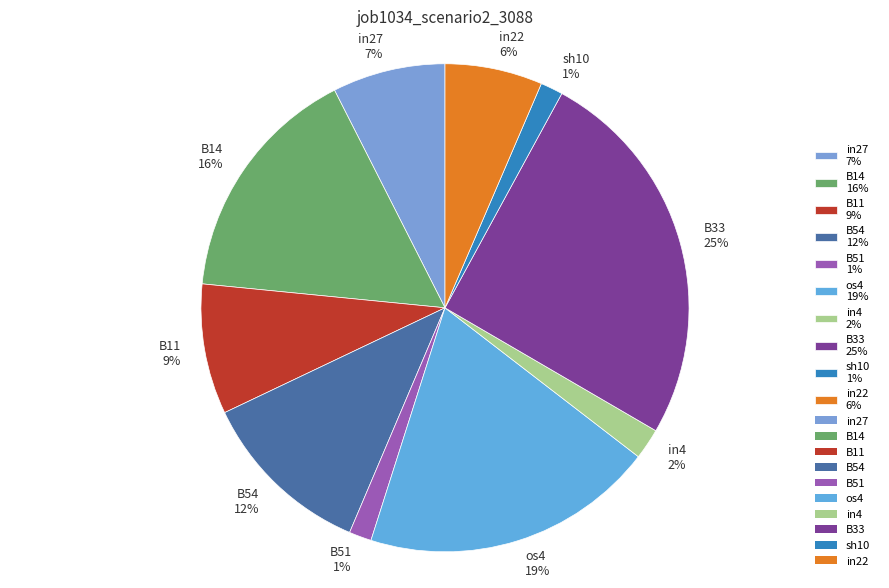

To the nearest percent, what percentage of the pie is B11 9%?

9%